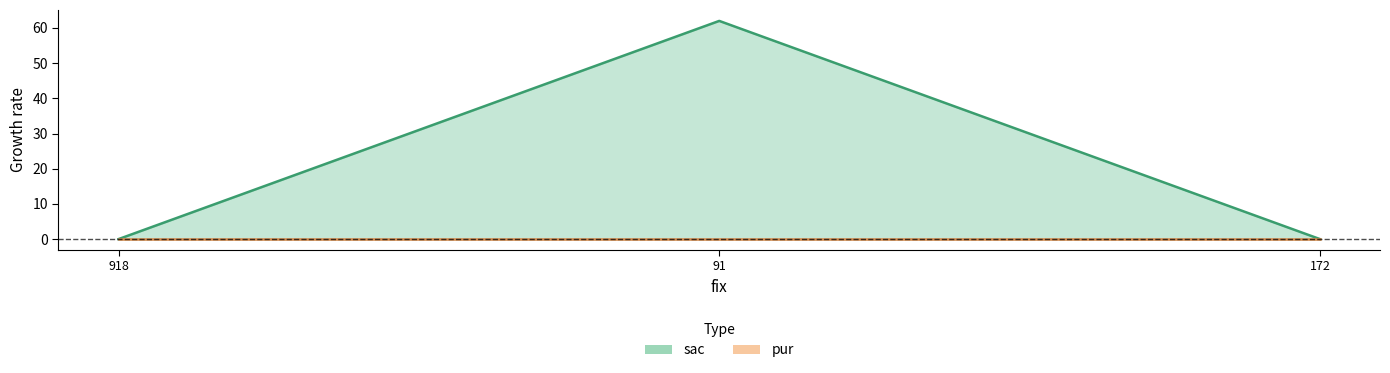

Rank the categories by value from lowest to highest.

918, 172, 91